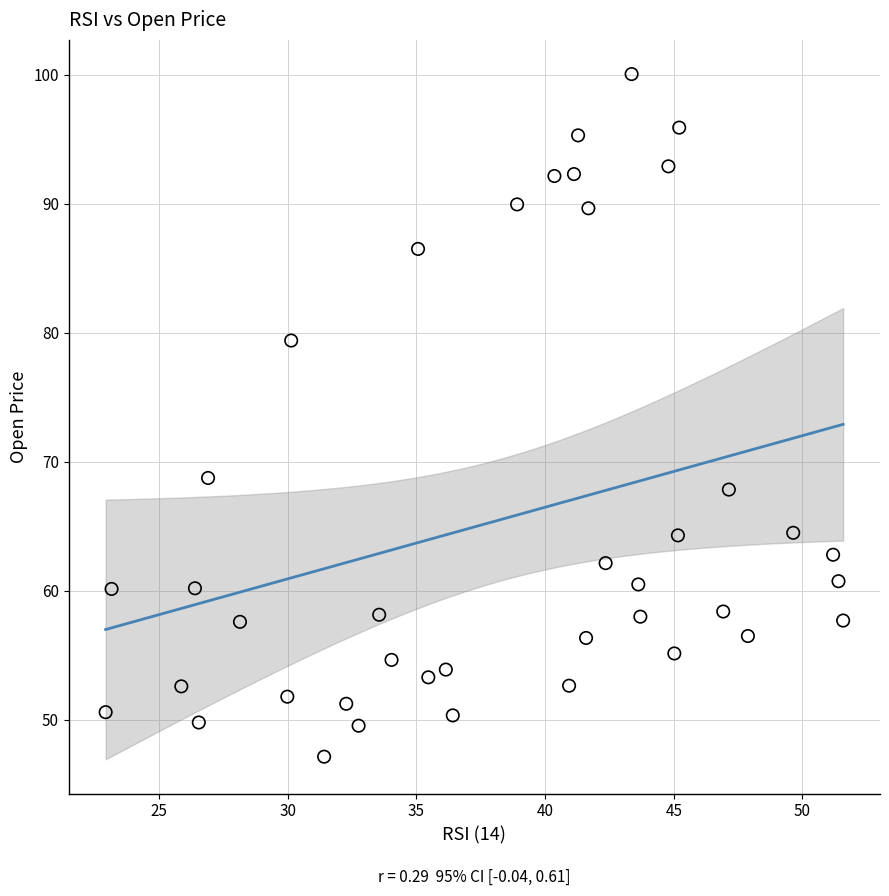

What Y value in the scatter plot is closest to 73?

68.8